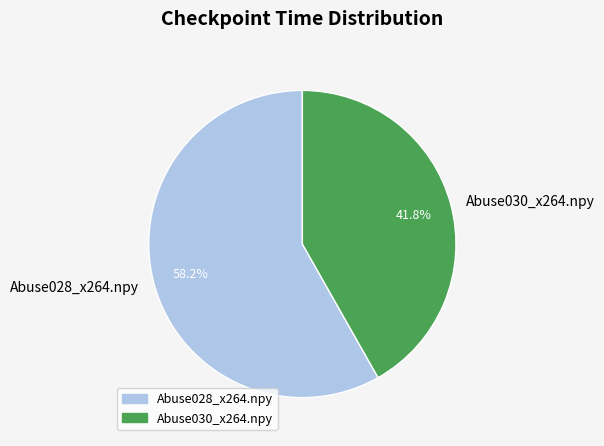

To the nearest percent, what is the combined percentage of Abuse030_x264.npy and Abuse028_x264.npy?

100%